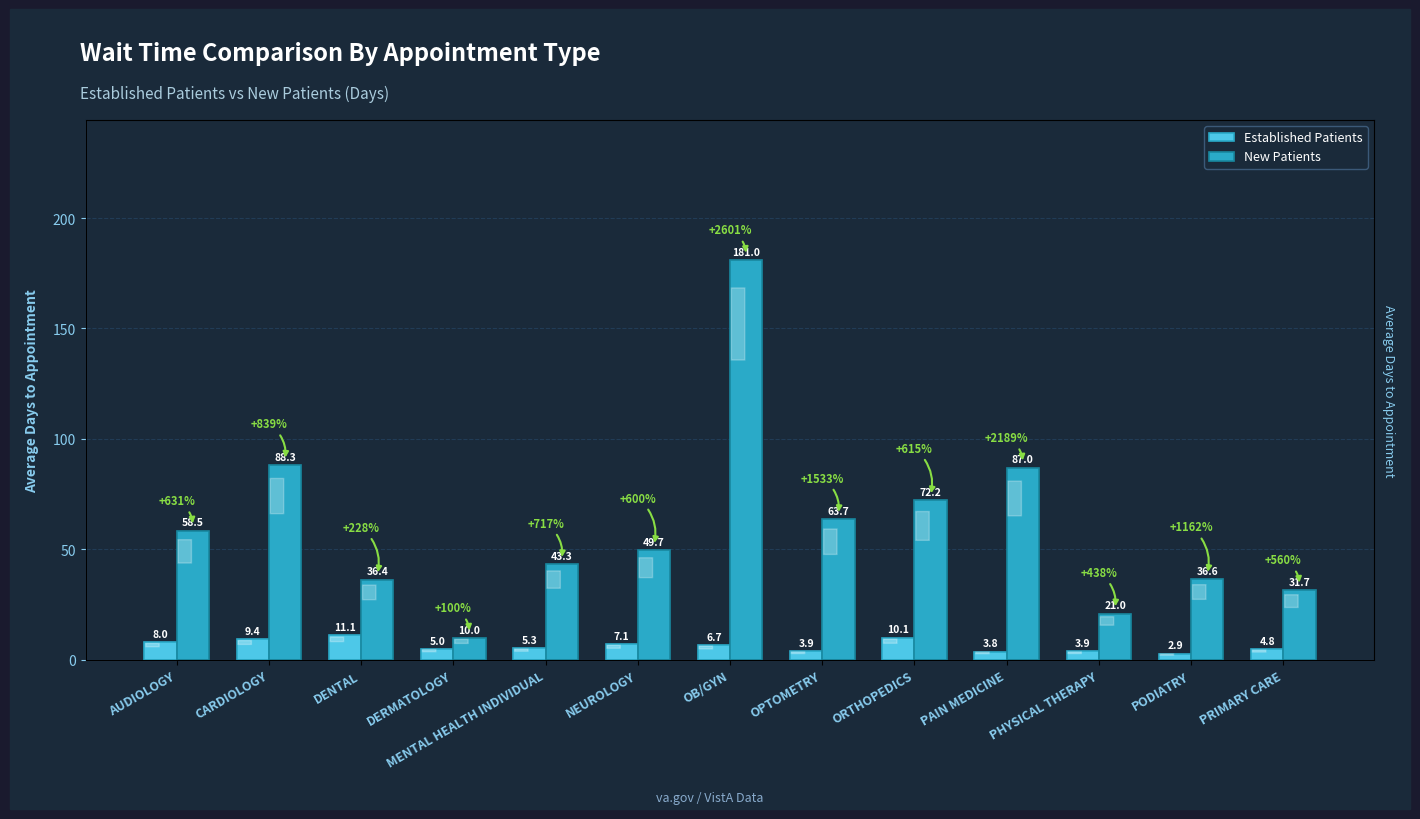

Which series has the largest range (max minus min)?

New Patients